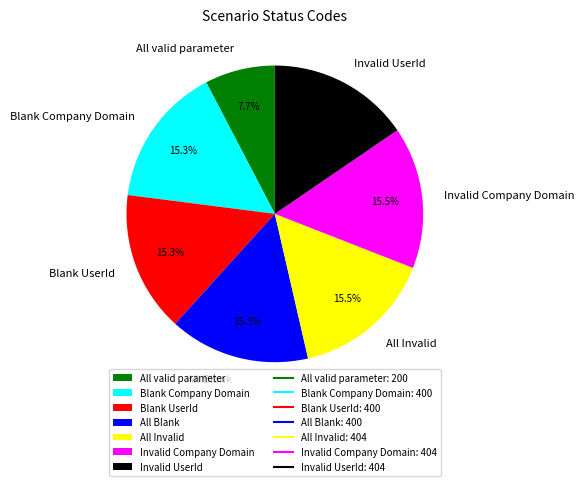

Is it true that All valid parameter is 8% of the pie?

True